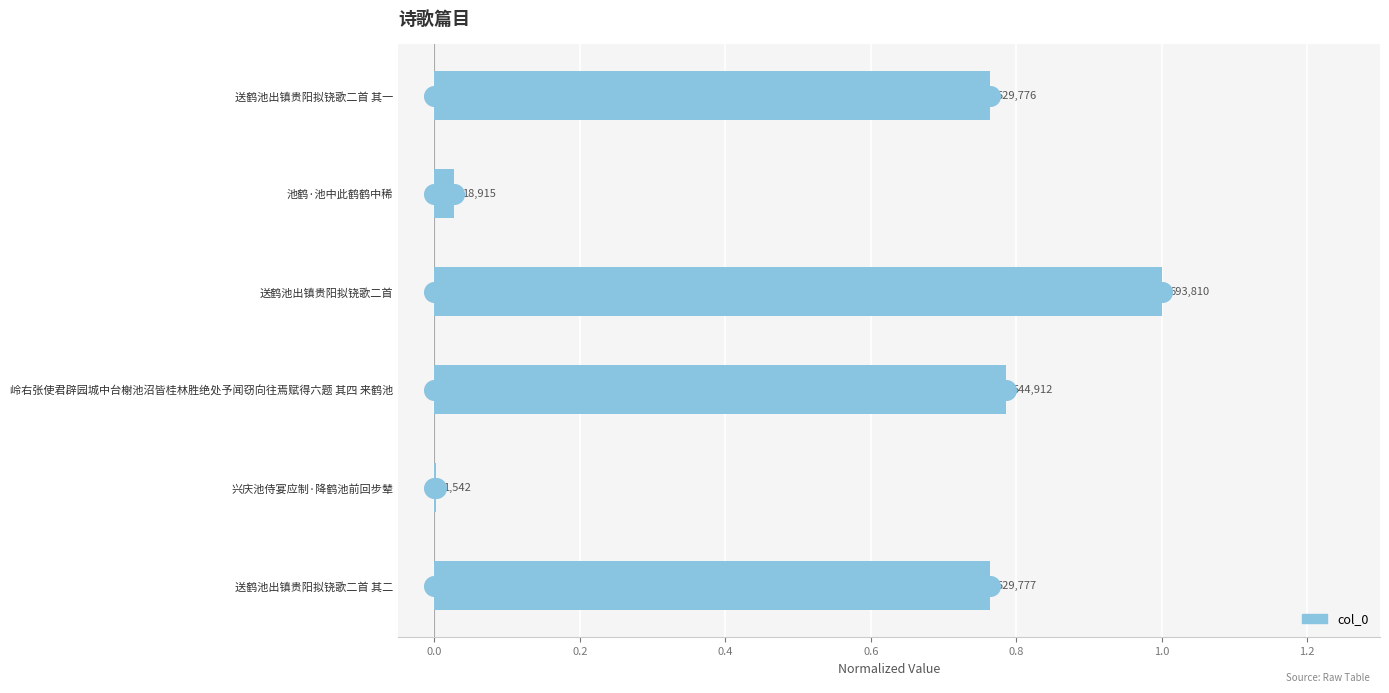

What is the change in value from 池鹤·池中此鹤鹤中稀 to 岭右张使君辟园城中台榭池沼皆桂林胜绝处予闻窃向往焉赋得六题 其四 来鹤池?

+0.8